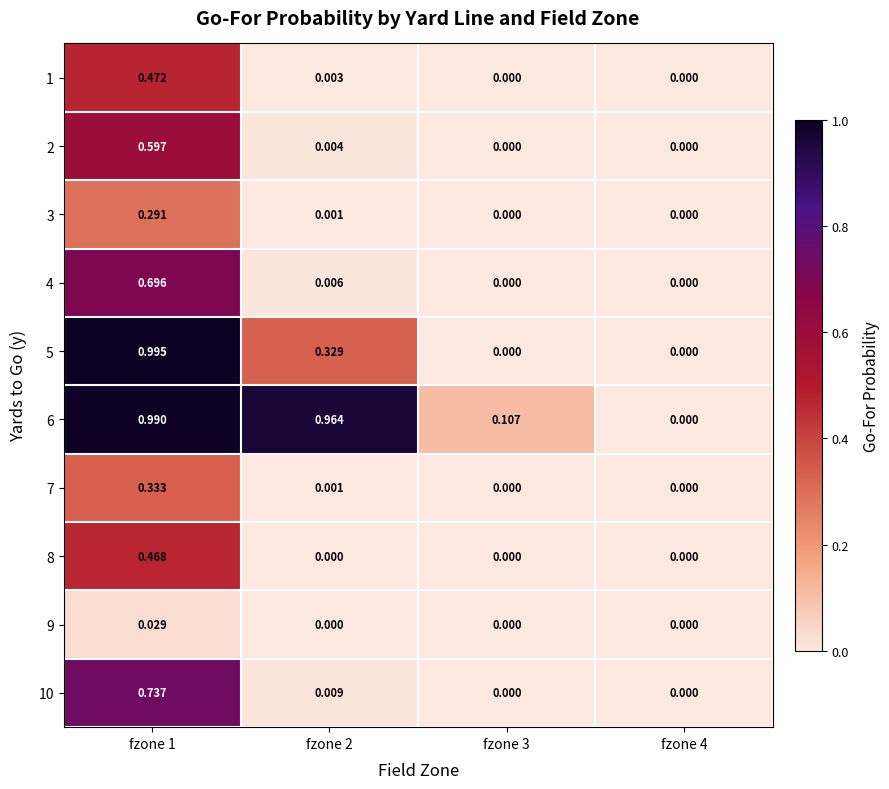

At which category is the sum across all series the highest?

fzone 1